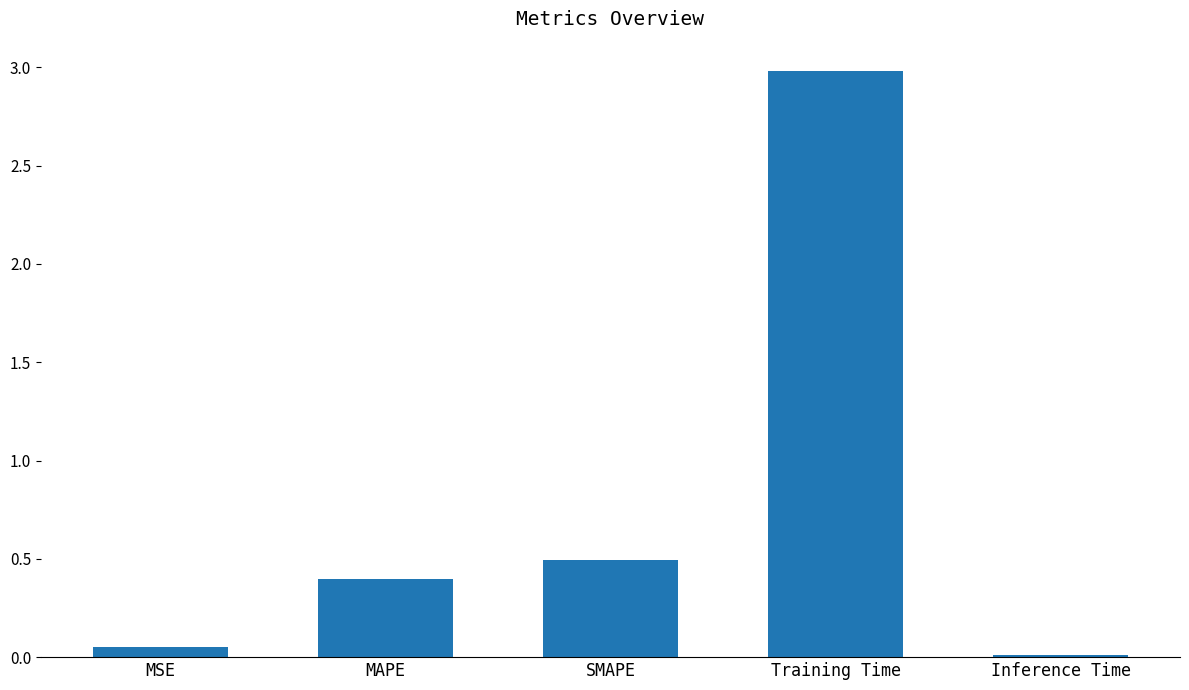

What is the difference between the values at Training Time and MAPE?

2.6